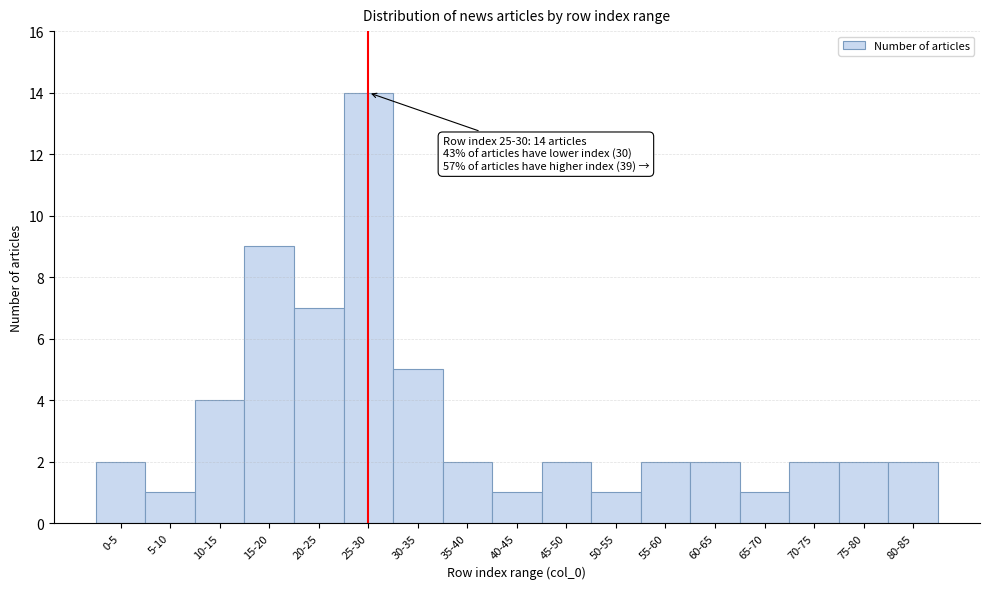

Reading left to right, extract all data points from this chart.

2	1	4	9	7	14	5	2	1	2	1	2	2	1	2	2	2